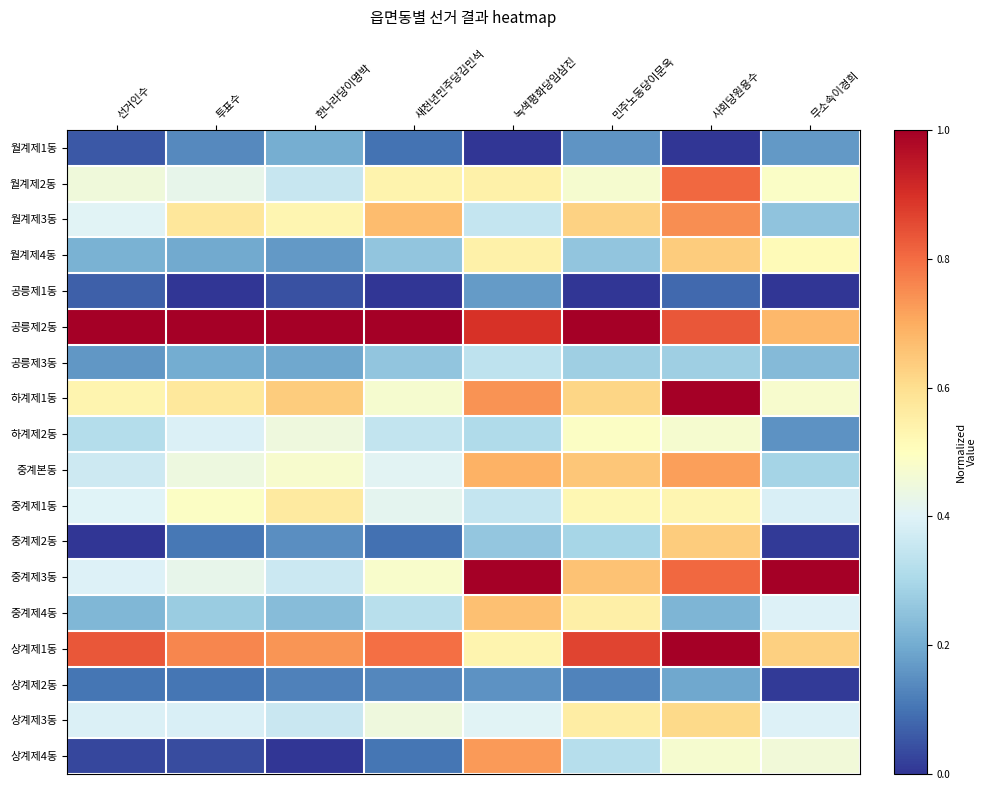

Which label corresponds to the smallest value in the chart?

녹색평화당임삼진